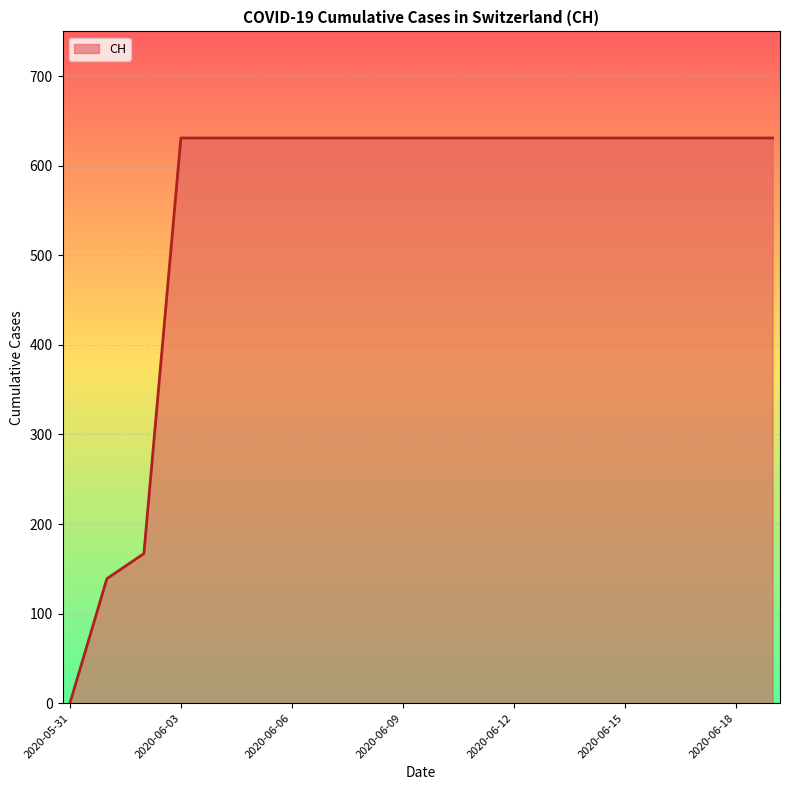

What is the greatest value displayed?

631